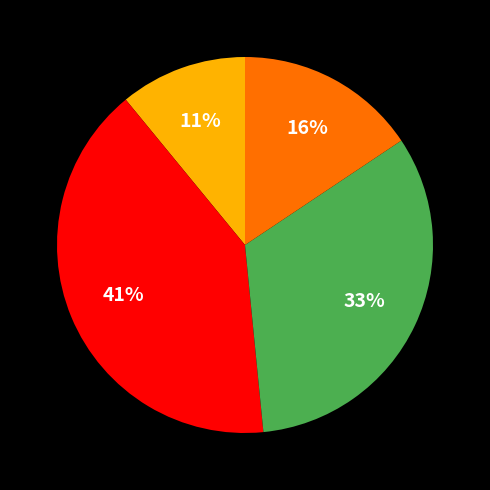

To the nearest percent, what is the difference between the largest and smallest slice percentages?

30%